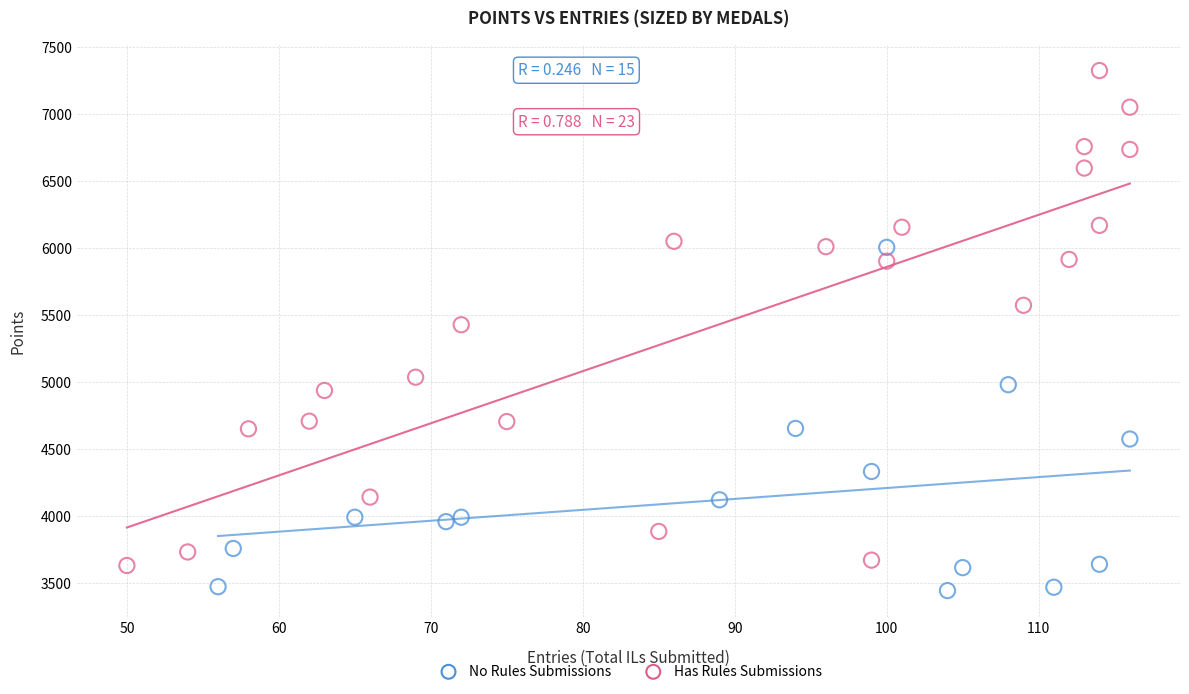

What are all the series names shown in the legend?

No Rules Submissions, Has Rules Submissions